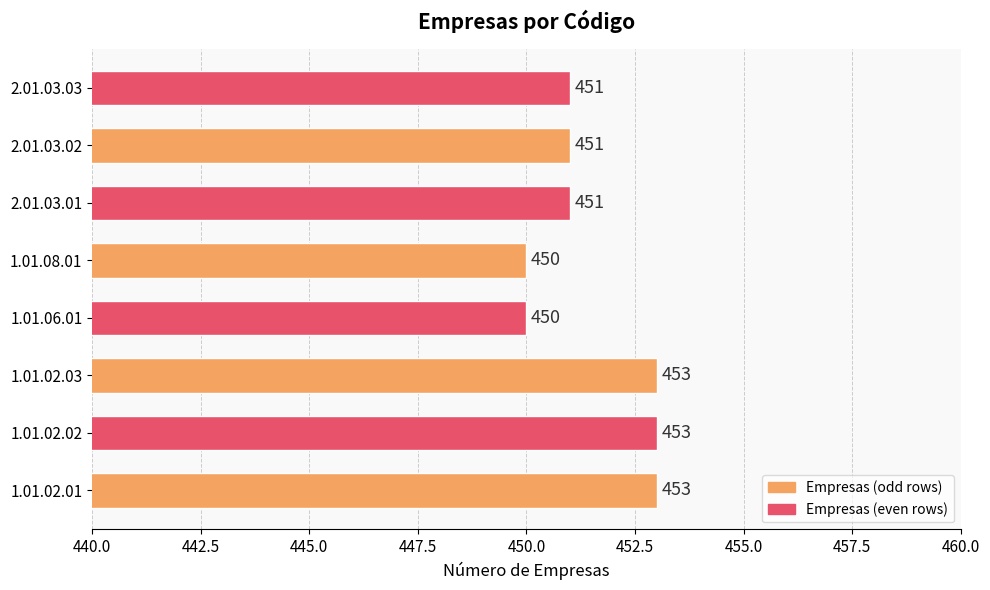

True or false: the data shows 177 at 1.01.08.01.

False